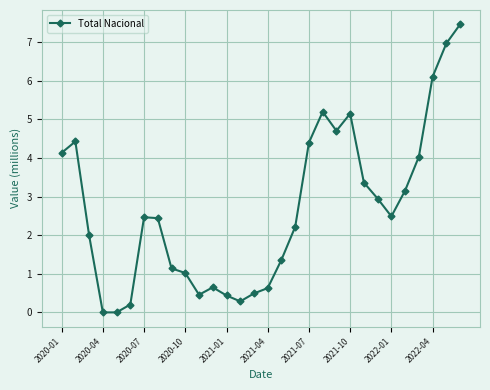

What is the difference between the second highest and second lowest values?

7.0